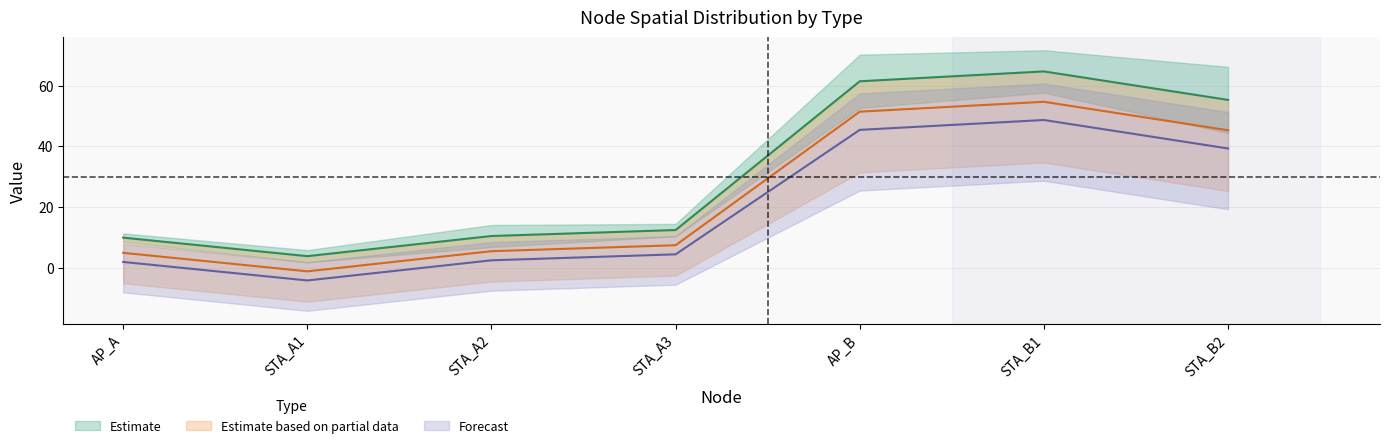

Rank the categories by bss_color value from highest to lowest.

STA_B1, AP_B, STA_B2, STA_A3, STA_A2, AP_A, STA_A1